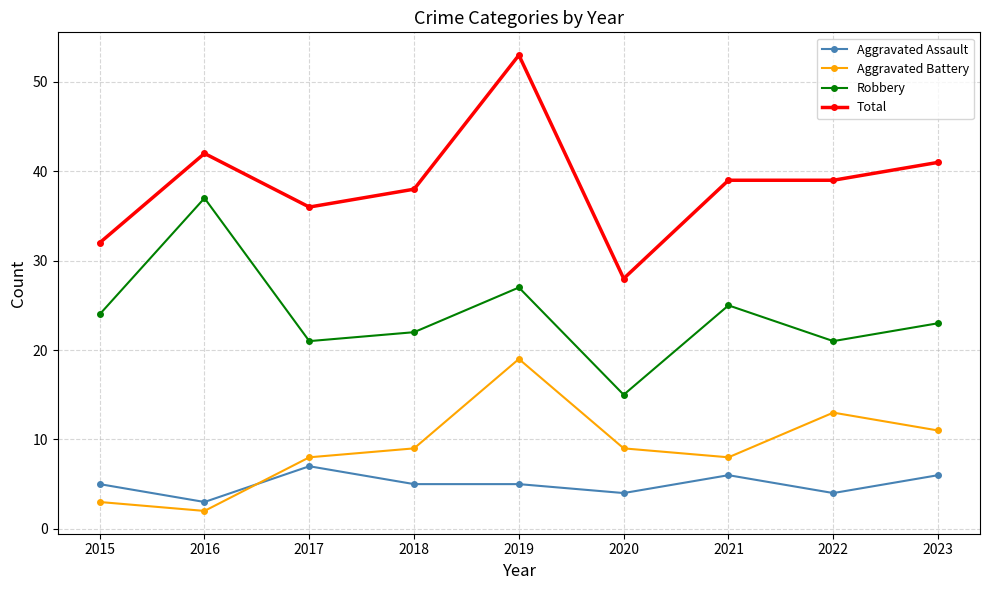

List the series in order of their peak value, highest first.

Total, Robbery, Aggravated Battery, Aggravated Assault